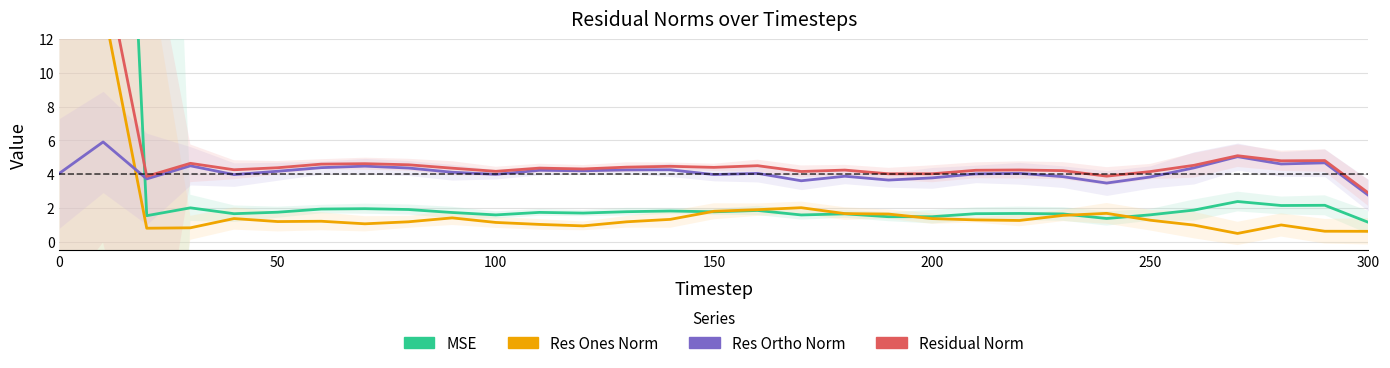

True or false: Residual Norm and MSE intersect in this chart.

True